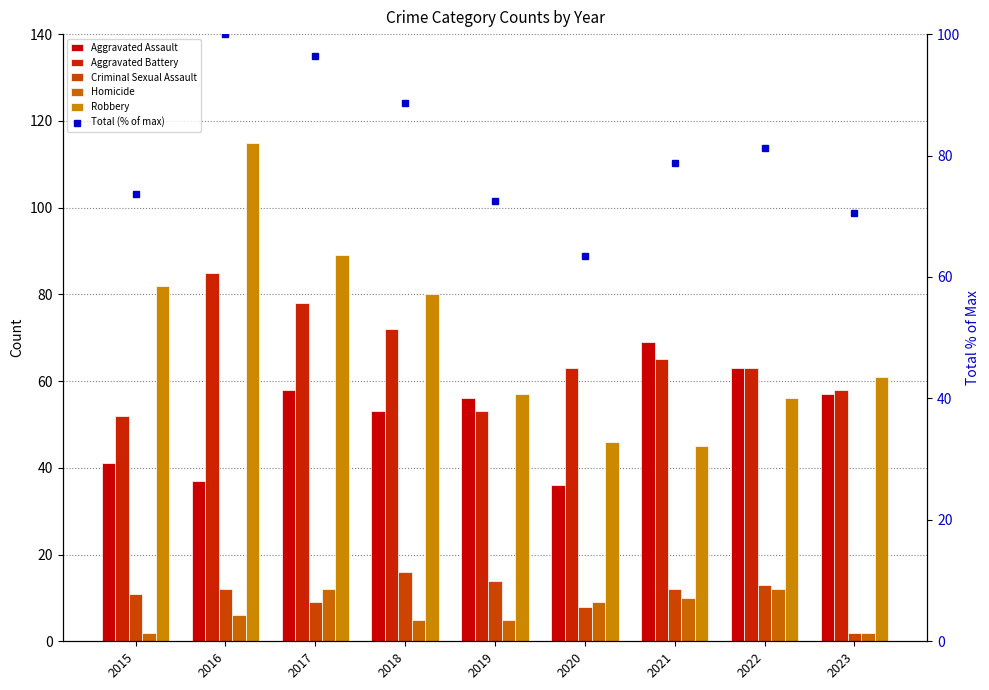

What is the smallest value displayed?

2.0